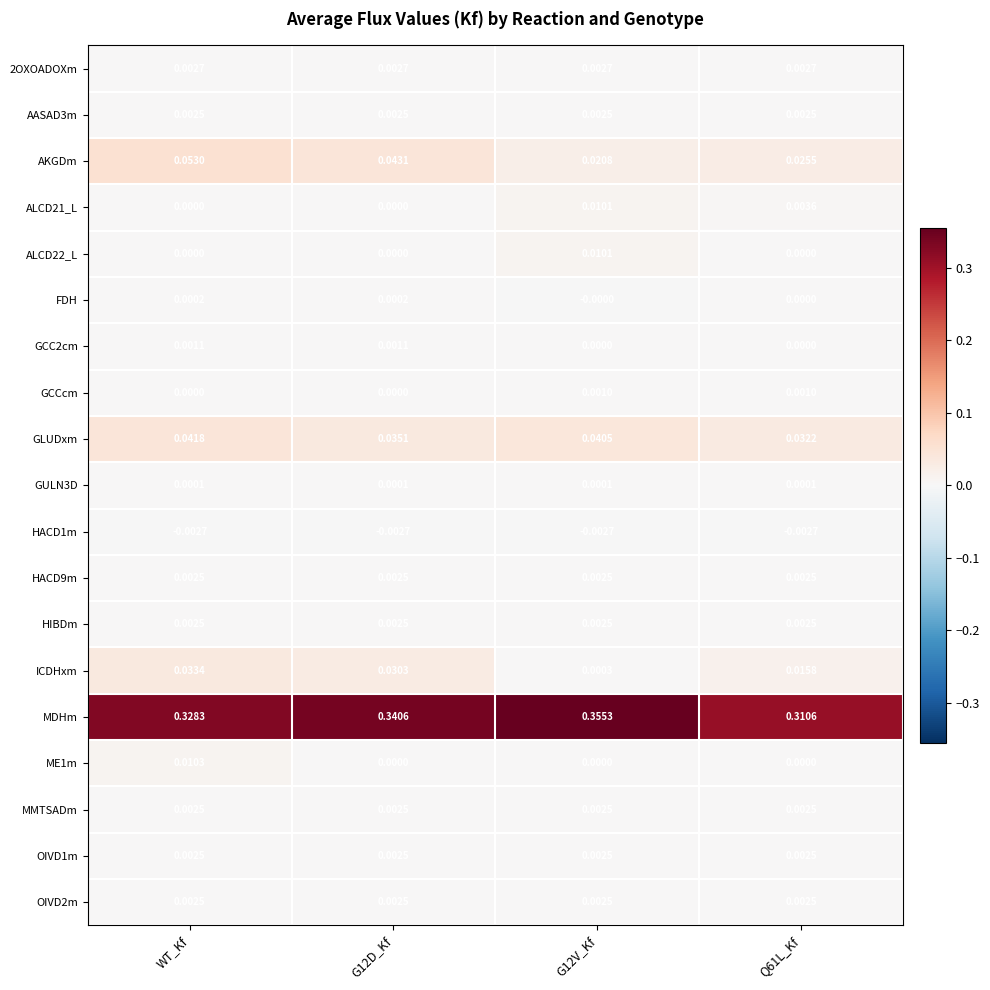

Which series changed the most between WT_Kf and G12D_Kf?

MDHm